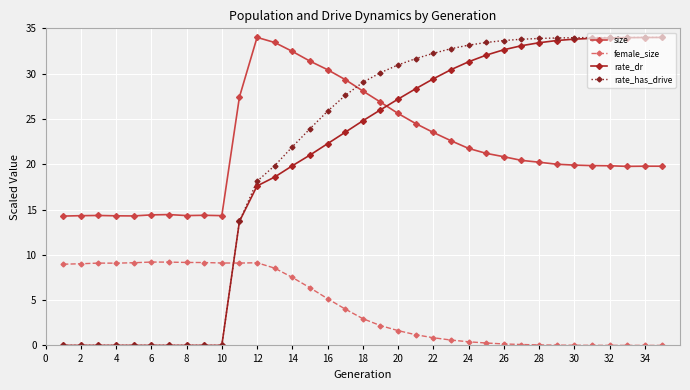

Which series has the widest spread of values?

rate_has_drive